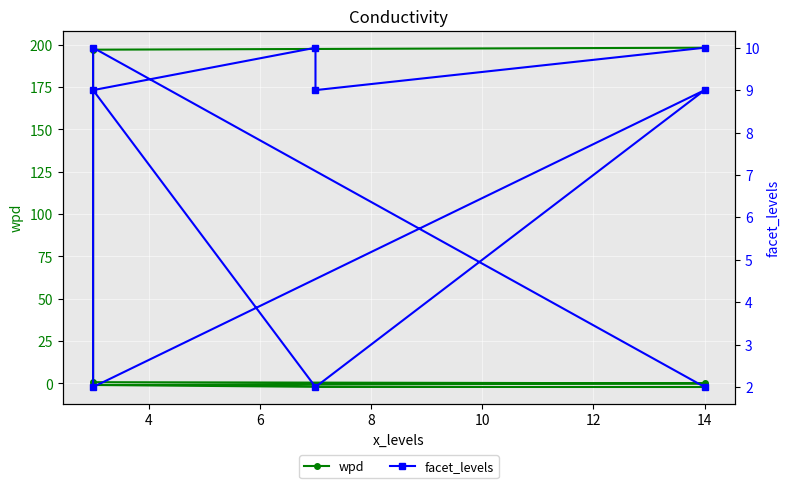

What is the difference between the highest and lowest values at 6?

1.2